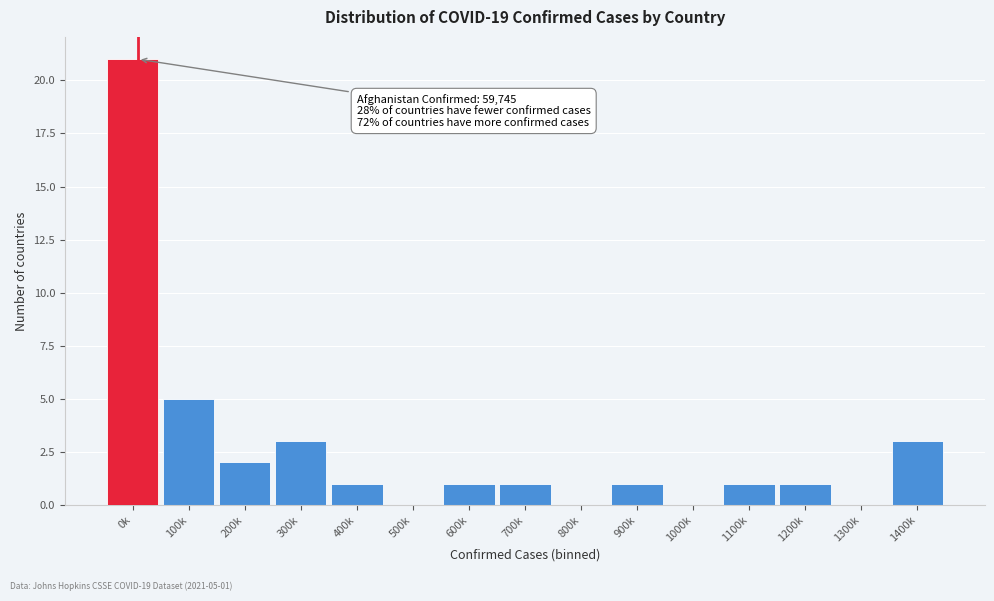

Reading left to right, transcribe all the data shown in this chart.

0k=21	100k=5	200k=2	300k=3	400k=1	500k=0	600k=1	700k=1	800k=0	900k=1	1000k=0	1100k=1	1200k=1	1300k=0	1400k=3